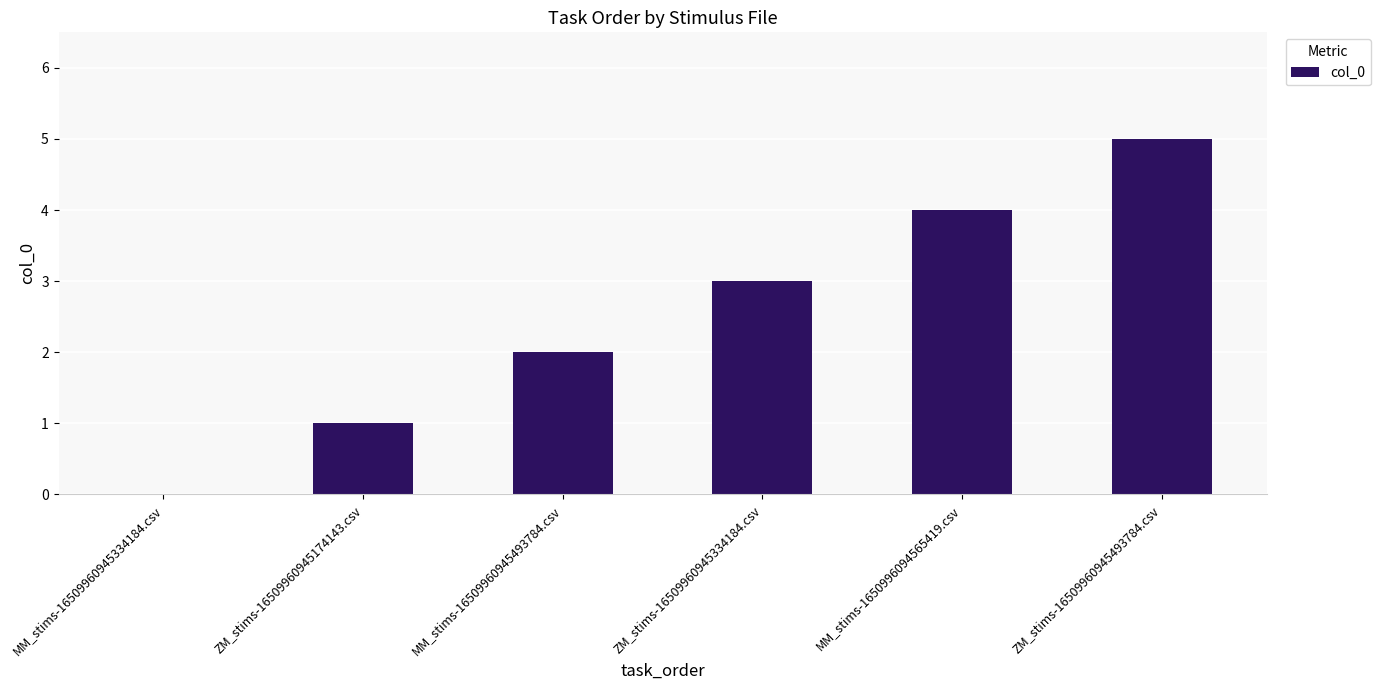

The chart shows a value of 2 at ZM_stims-16509960945493784.csv. True or false?

False